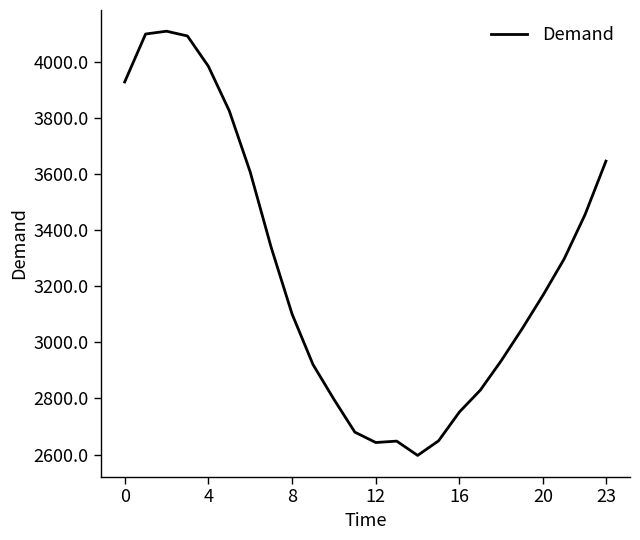

What is the smallest value displayed?

2597